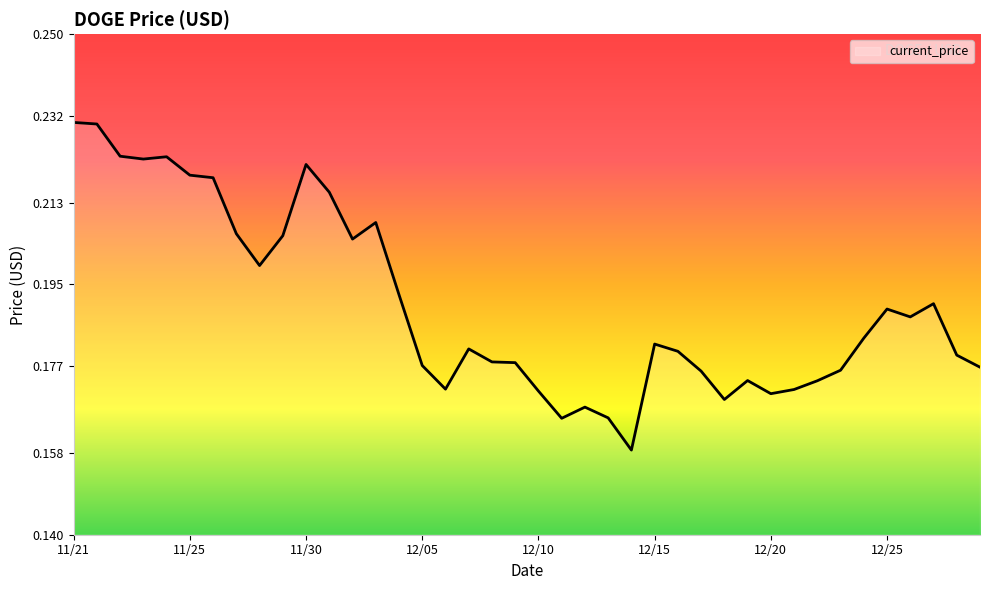

How many interior local peaks (higher than both neighbors) does the data have?

9